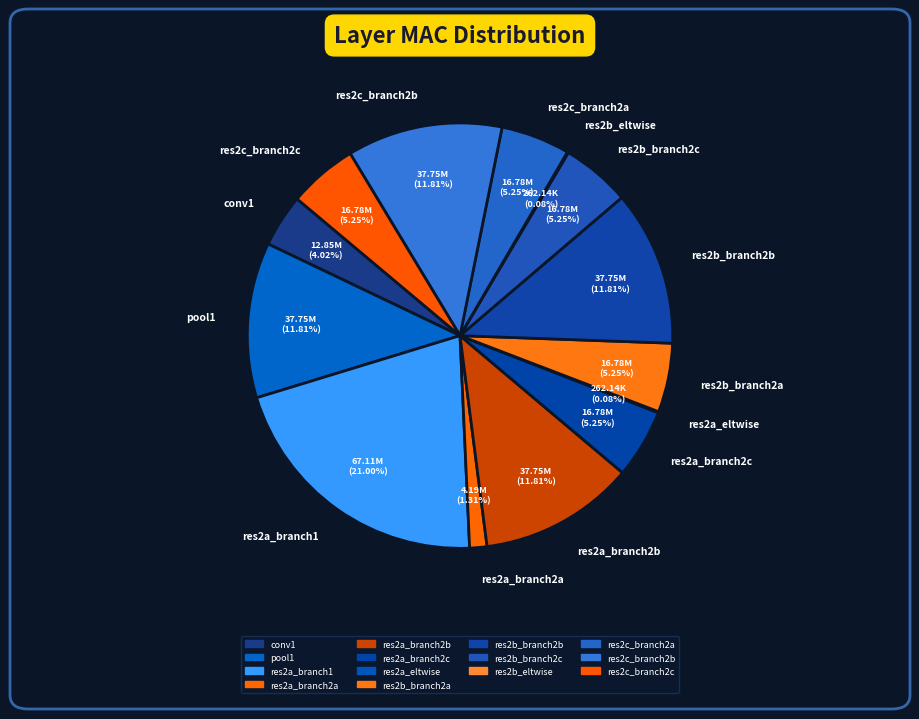

Does any single category account for the majority?

No